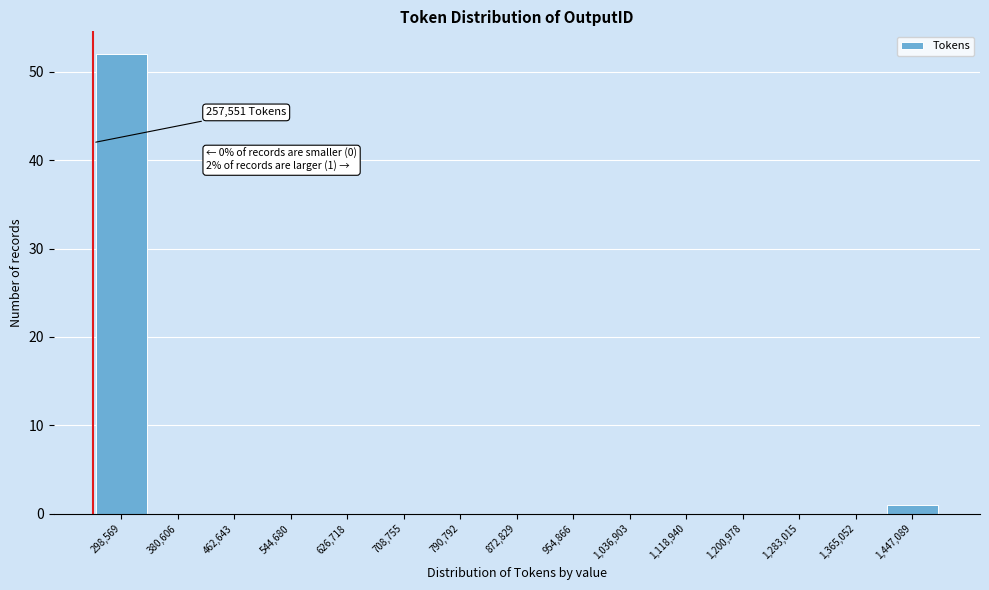

Which range on the x-axis has the tallest bar?

260000 to 340000